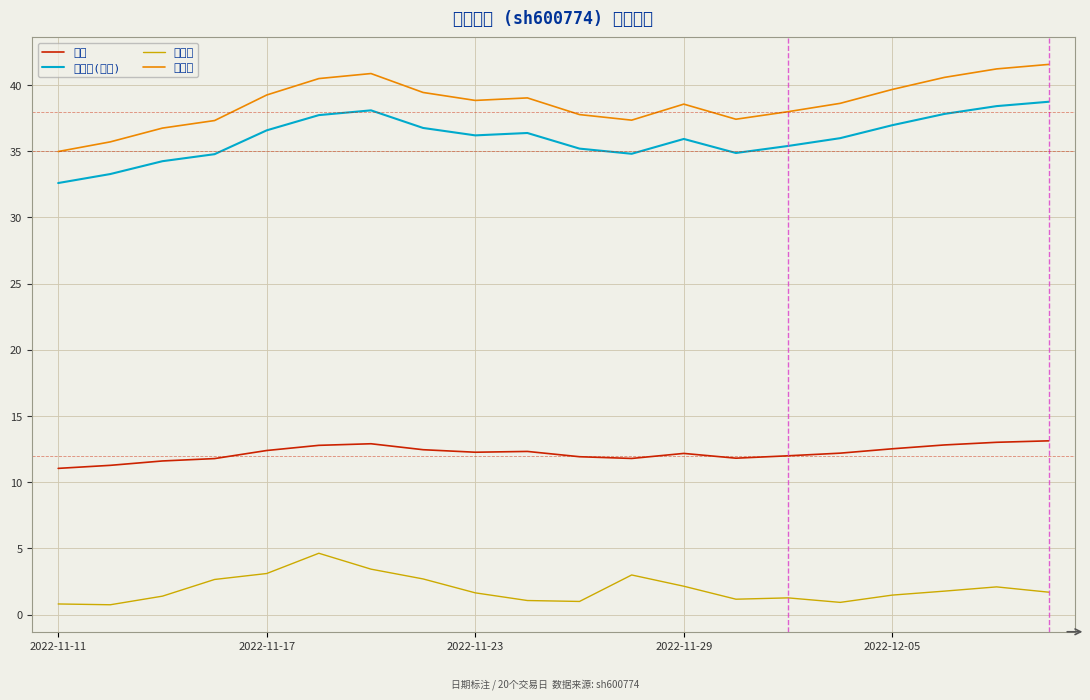

How many series are shown in this chart?

4